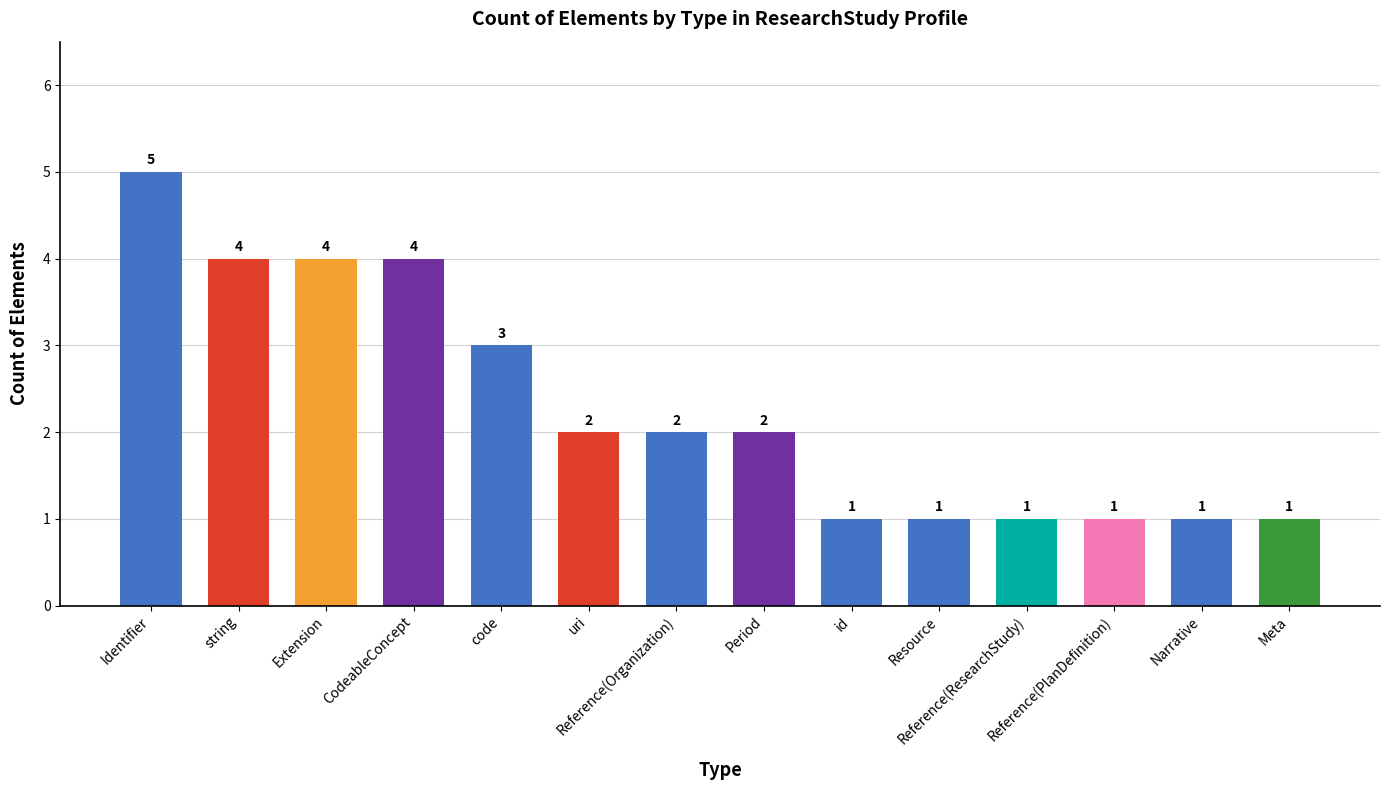

What position from the right is Extension?

12